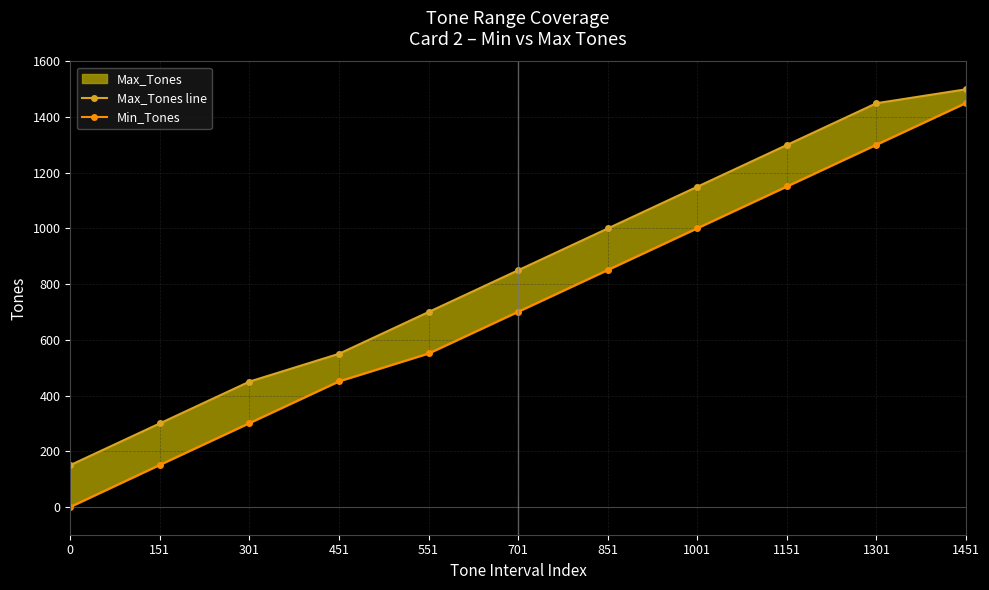

True or false: Max_Tones line has a value of 285 at 451.

False